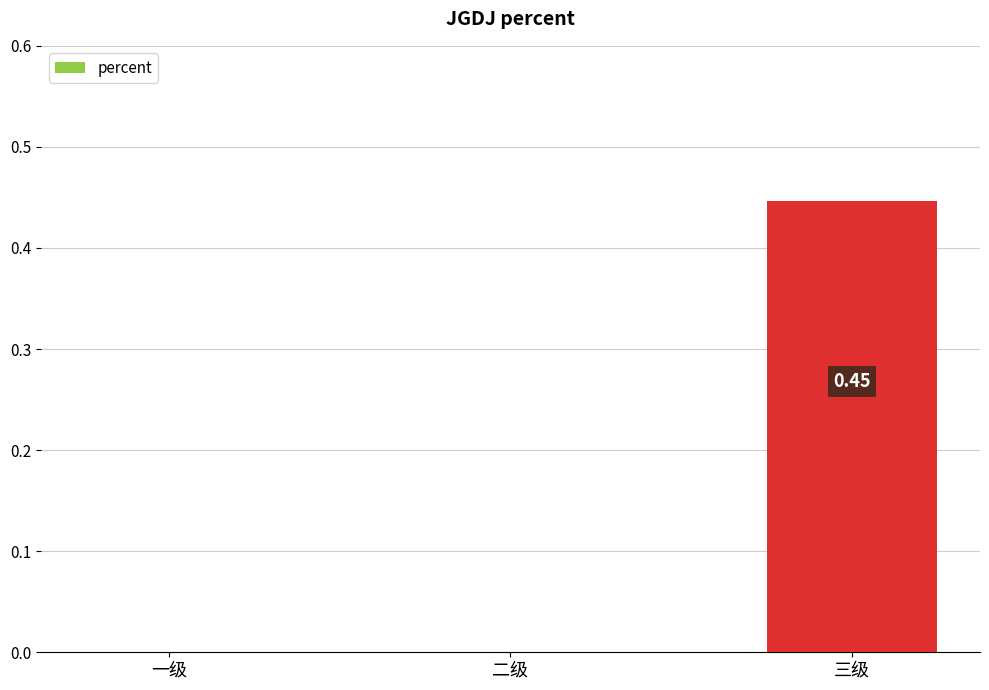

Which label corresponds to the largest value in the chart?

三级